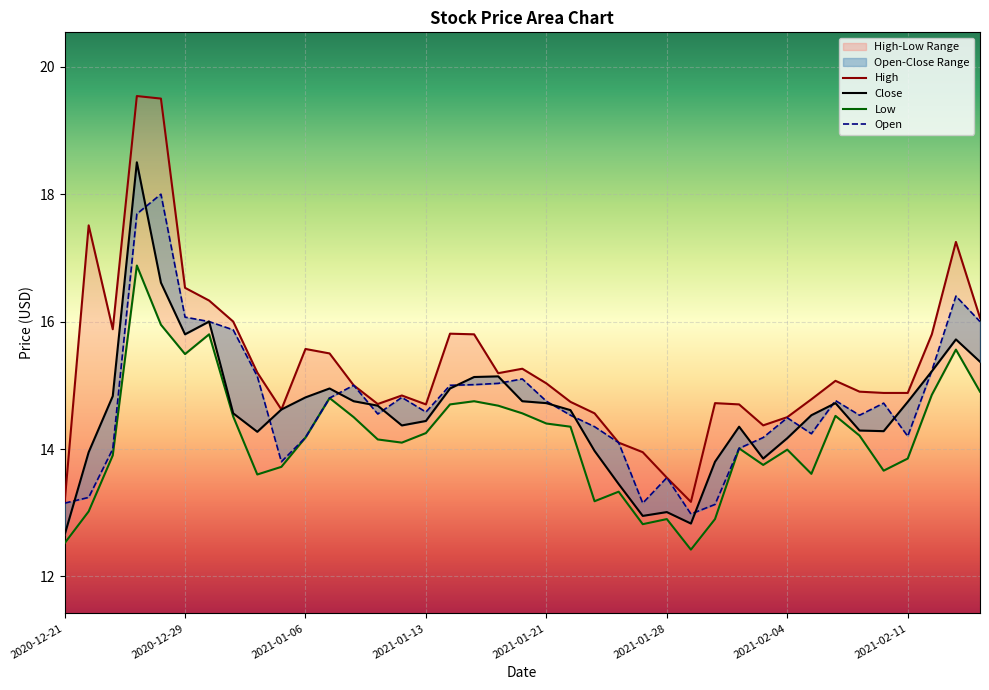

True or false: Low and High cross at least once.

False